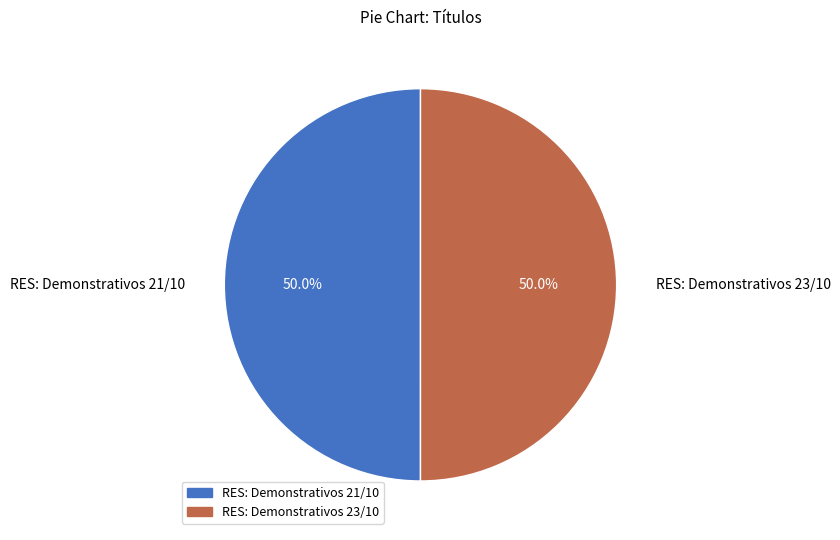

Combined, what portion of the pie is RES: Demonstrativos 21/10 and RES: Demonstrativos 23/10?

100.0%